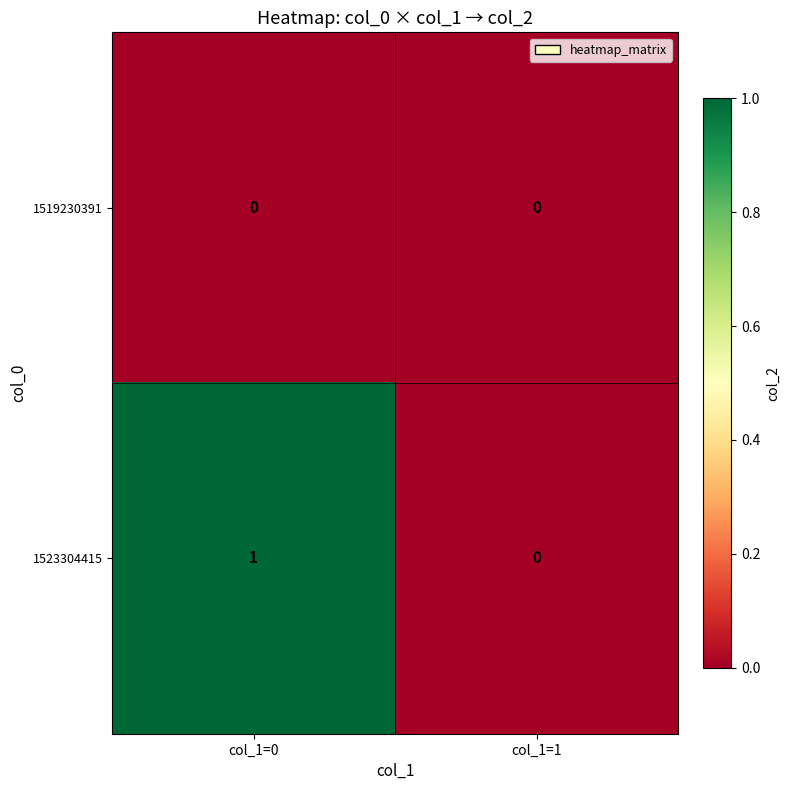

How many series are shown in this chart?

2